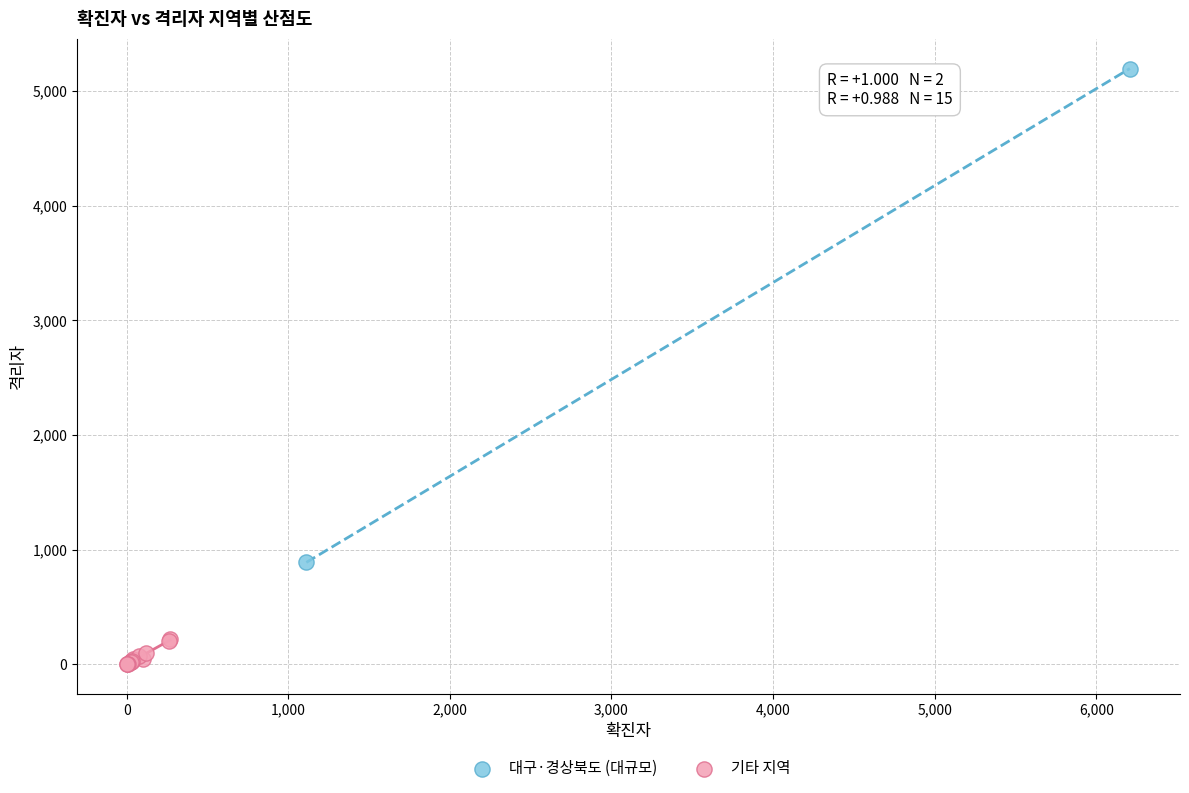

What are all the series names shown in the legend?

대구·경상북도 (대규모), 기타 지역